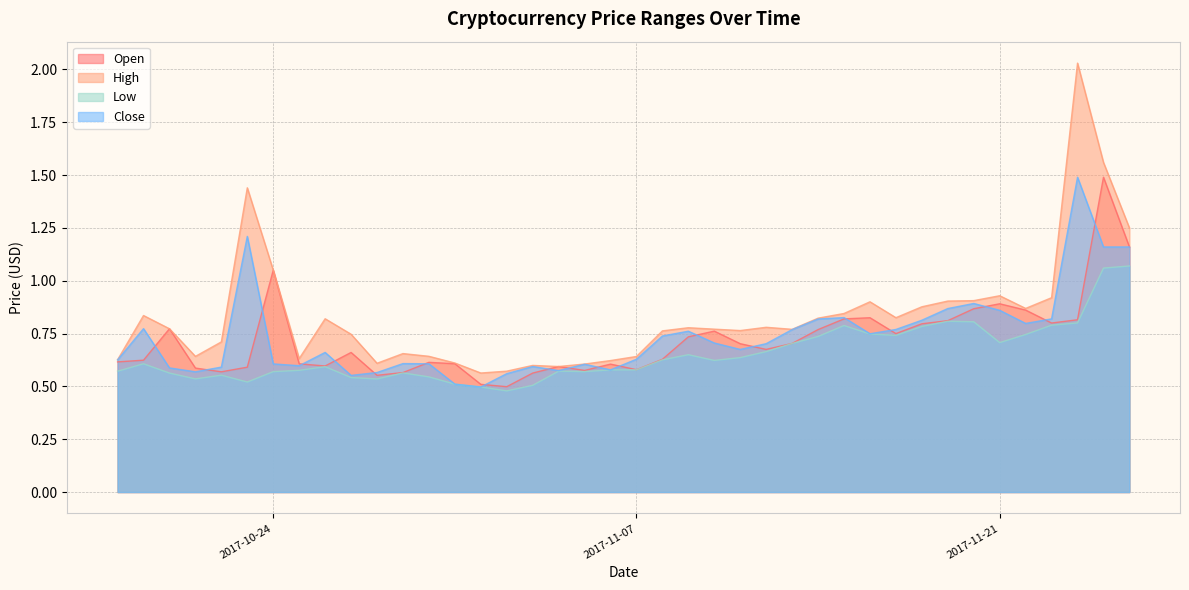

Reading left to right, list all the values displayed in this chart.

Open: 2017-10-18=0.6	2017-10-19=0.6	2017-10-20=0.8	2017-10-21=0.6	2017-10-22=0.6	2017-10-23=0.6	2017-10-24=1.1	2017-10-25=0.6	2017-10-26=0.6	2017-10-27=0.7	2017-10-28=0.6	2017-10-29=0.6	2017-10-30=0.6	2017-10-31=0.6	2017-11-01=0.5	2017-11-02=0.5	2017-11-03=0.6	2017-11-04=0.6	2017-11-05=0.6	2017-11-06=0.6	2017-11-07=0.6	2017-11-08=0.6	2017-11-09=0.7	2017-11-10=0.8	2017-11-11=0.7	2017-11-12=0.7	2017-11-13=0.7	2017-11-14=0.8	2017-11-15=0.8	2017-11-16=0.8	2017-11-17=0.7	2017-11-18=0.8	2017-11-19=0.8	2017-11-20=0.9	2017-11-21=0.9	2017-11-22=0.9	2017-11-23=0.8	2017-11-24=0.8	2017-11-25=1.5	2017-11-26=1.2
High: 2017-10-18=0.6	2017-10-19=0.8	2017-10-20=0.8	2017-10-21=0.6	2017-10-22=0.7	2017-10-23=1.4	2017-10-24=1.1	2017-10-25=0.6	2017-10-26=0.8	2017-10-27=0.7	2017-10-28=0.6	2017-10-29=0.7	2017-10-30=0.6	2017-10-31=0.6	2017-11-01=0.6	2017-11-02=0.6	2017-11-03=0.6	2017-11-04=0.6	2017-11-05=0.6	2017-11-06=0.6	2017-11-07=0.6	2017-11-08=0.8	2017-11-09=0.8	2017-11-10=0.8	2017-11-11=0.8	2017-11-12=0.8	2017-11-13=0.8	2017-11-14=0.8	2017-11-15=0.8	2017-11-16=0.9	2017-11-17=0.8	2017-11-18=0.9	2017-11-19=0.9	2017-11-20=0.9	2017-11-21=0.9	2017-11-22=0.9	2017-11-23=0.9	2017-11-24=2.0	2017-11-25=1.6	2017-11-26=1.2
Low: 2017-10-18=0.6	2017-10-19=0.6	2017-10-20=0.6	2017-10-21=0.5	2017-10-22=0.6	2017-10-23=0.5	2017-10-24=0.6	2017-10-25=0.6	2017-10-26=0.6	2017-10-27=0.5	2017-10-28=0.5	2017-10-29=0.6	2017-10-30=0.5	2017-10-31=0.5	2017-11-01=0.5	2017-11-02=0.5	2017-11-03=0.5	2017-11-04=0.6	2017-11-05=0.6	2017-11-06=0.6	2017-11-07=0.6	2017-11-08=0.6	2017-11-09=0.7	2017-11-10=0.6	2017-11-11=0.6	2017-11-12=0.7	2017-11-13=0.7	2017-11-14=0.7	2017-11-15=0.8	2017-11-16=0.7	2017-11-17=0.7	2017-11-18=0.8	2017-11-19=0.8	2017-11-20=0.8	2017-11-21=0.7	2017-11-22=0.7	2017-11-23=0.8	2017-11-24=0.8	2017-11-25=1.1	2017-11-26=1.1
Close: 2017-10-18=0.6	2017-10-19=0.8	2017-10-20=0.6	2017-10-21=0.6	2017-10-22=0.6	2017-10-23=1.2	2017-10-24=0.6	2017-10-25=0.6	2017-10-26=0.7	2017-10-27=0.6	2017-10-28=0.6	2017-10-29=0.6	2017-10-30=0.6	2017-10-31=0.5	2017-11-01=0.5	2017-11-02=0.6	2017-11-03=0.6	2017-11-04=0.6	2017-11-05=0.6	2017-11-06=0.6	2017-11-07=0.6	2017-11-08=0.7	2017-11-09=0.8	2017-11-10=0.7	2017-11-11=0.7	2017-11-12=0.7	2017-11-13=0.8	2017-11-14=0.8	2017-11-15=0.8	2017-11-16=0.7	2017-11-17=0.8	2017-11-18=0.8	2017-11-19=0.9	2017-11-20=0.9	2017-11-21=0.9	2017-11-22=0.8	2017-11-23=0.8	2017-11-24=1.5	2017-11-25=1.2	2017-11-26=1.2